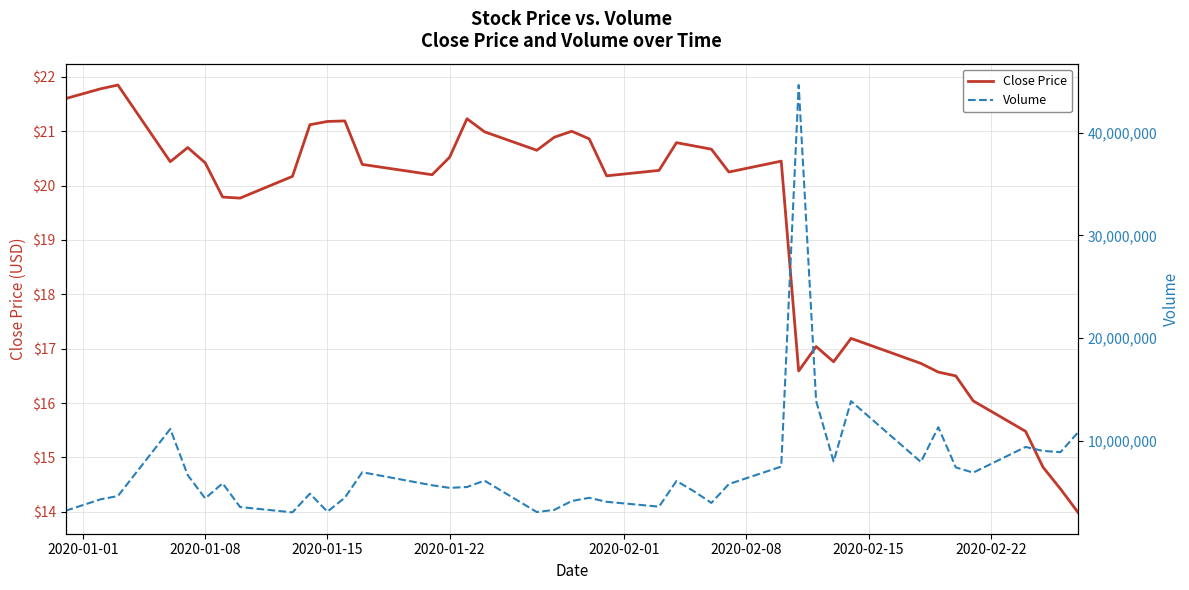

The Close Price series shows 12.8 at 2020-01-15. True or false?

False